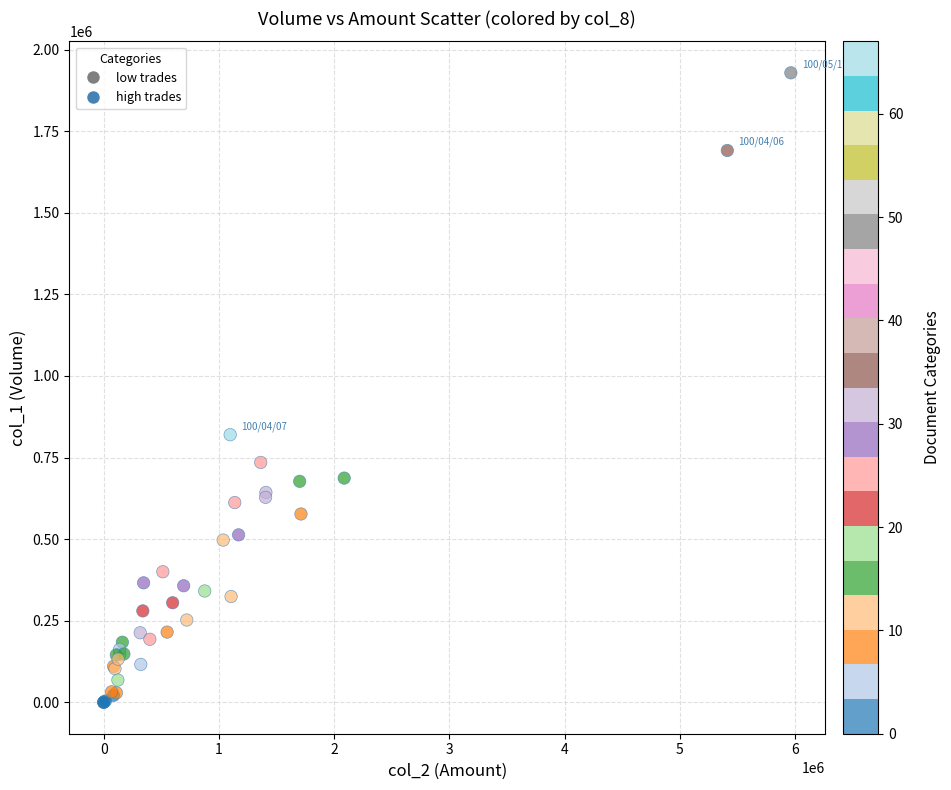

What Y value in the scatter plot is closest to 964500?

820000